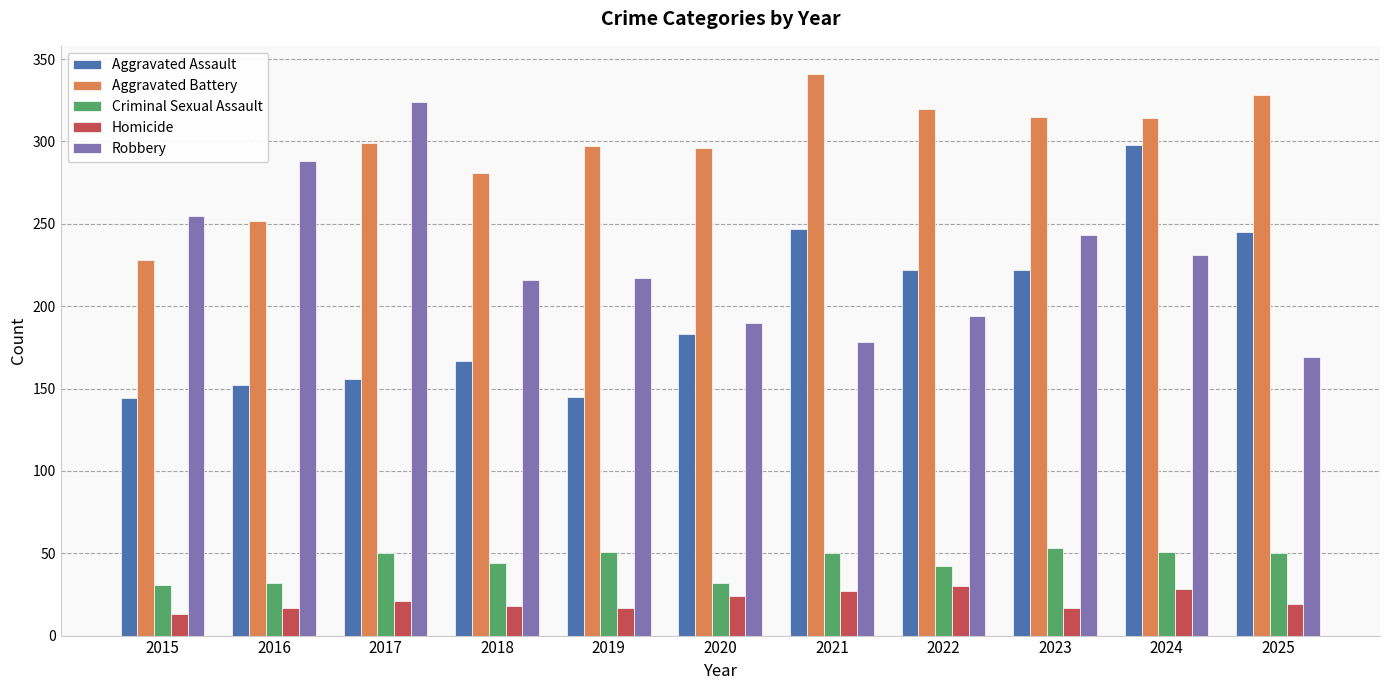

Rank the series by their maximum value, from highest to lowest.

Aggravated Battery, Robbery, Aggravated Assault, Criminal Sexual Assault, Homicide